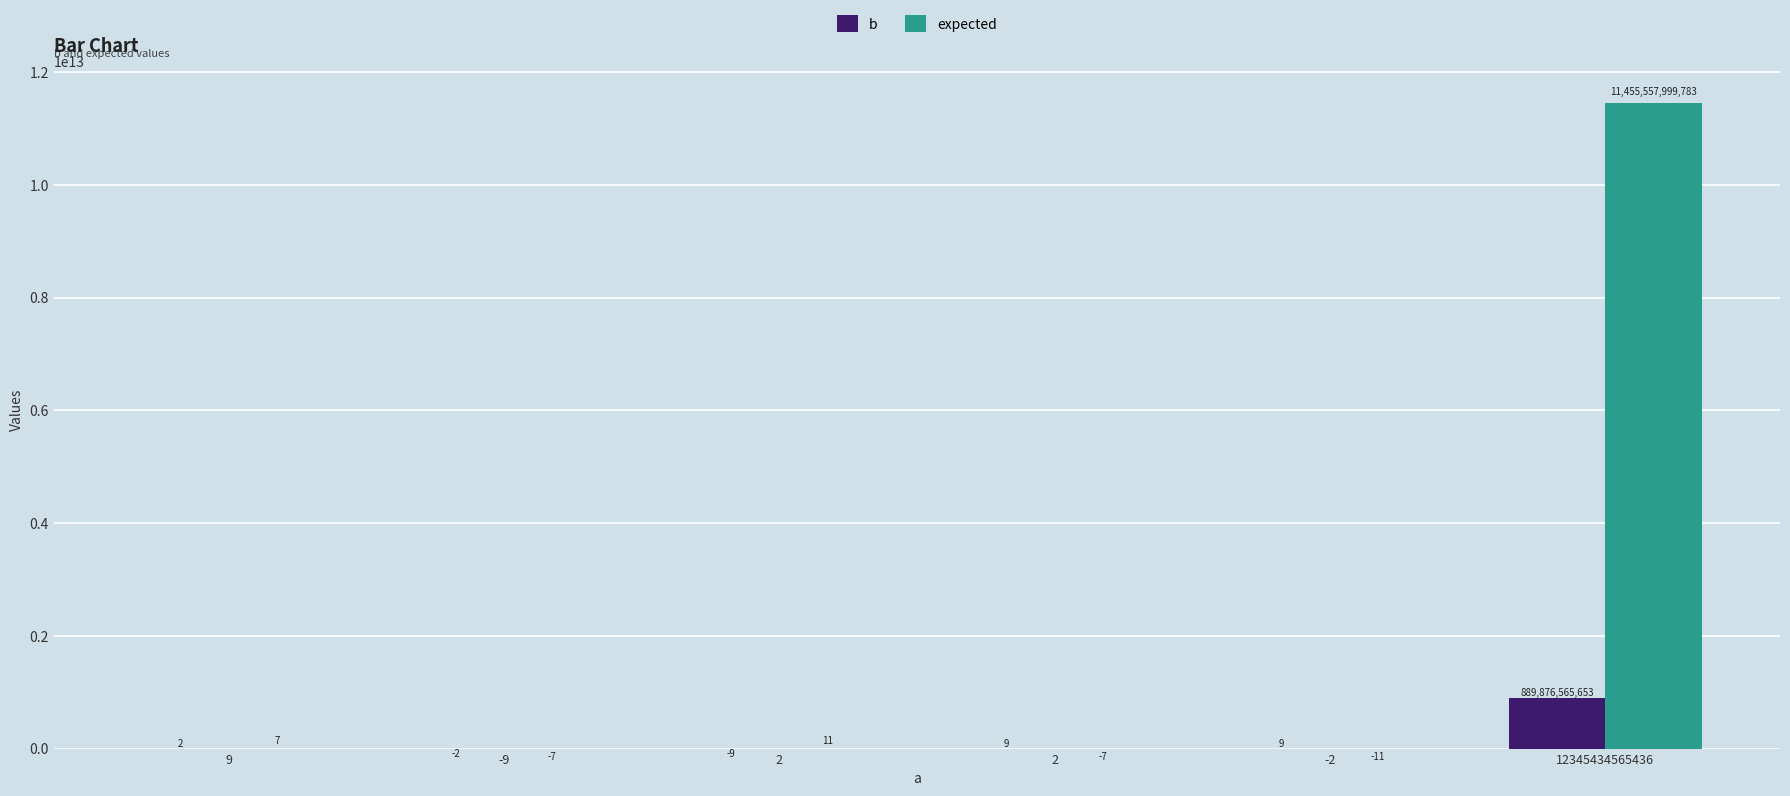

Reading right to left, what are all the values shown in this chart?

b: 889876565653	9	9	-9	-2	2
expected: 11455557999783	-11	-7	11	-7	7